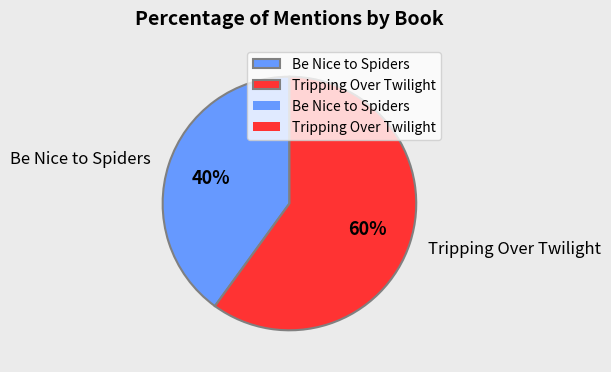

The Tripping Over Twilight slice represents 54% of the pie. True or false?

False